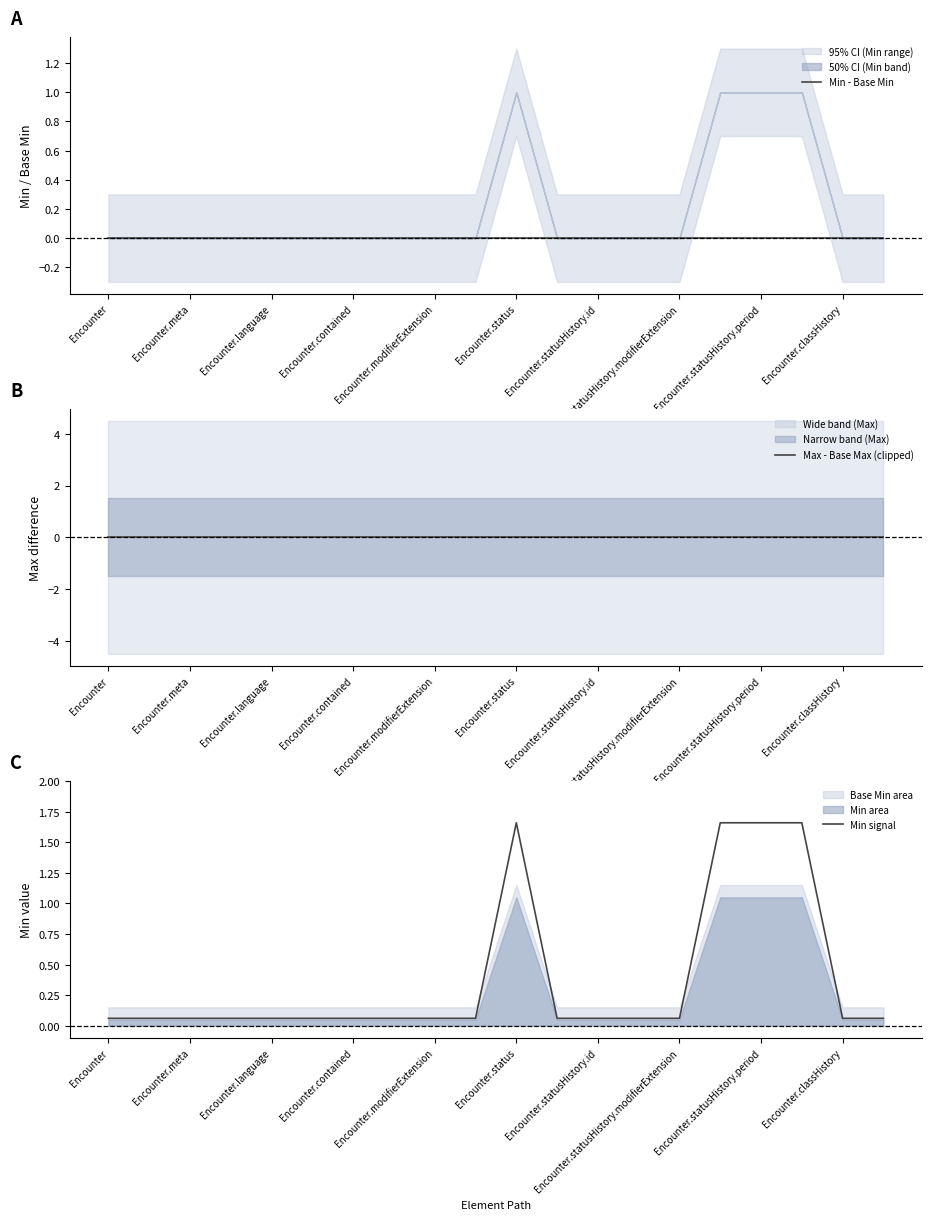

True or false: Min - Base Min has a value of 0.0 at 17.

True